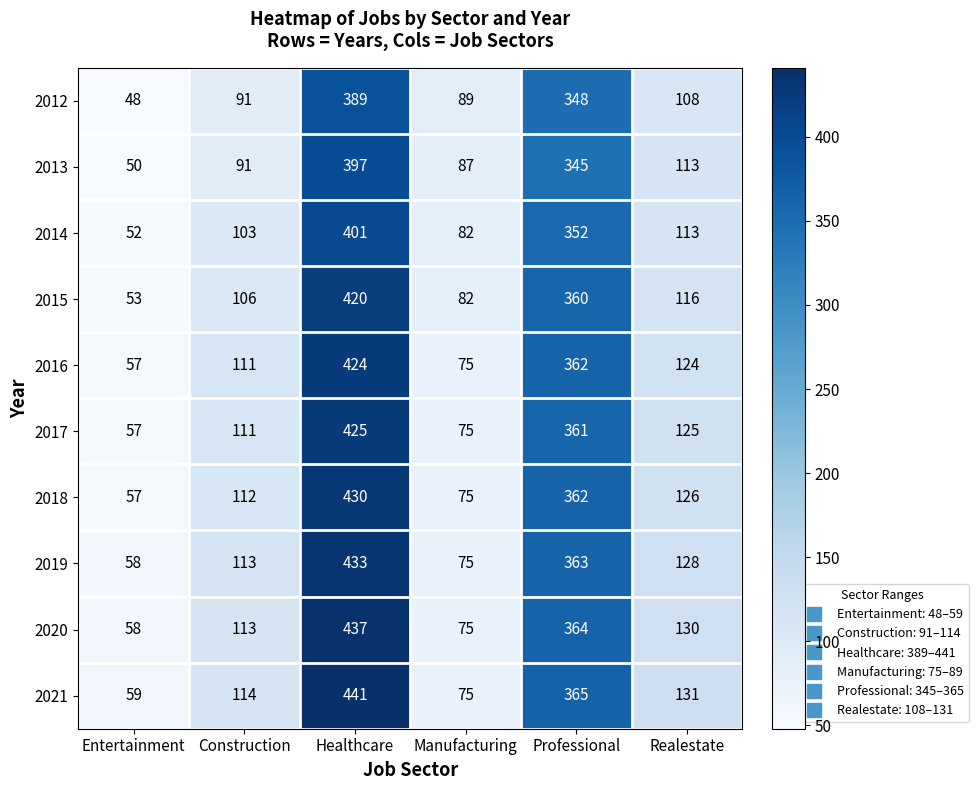

How many distinct data groups are displayed?

10